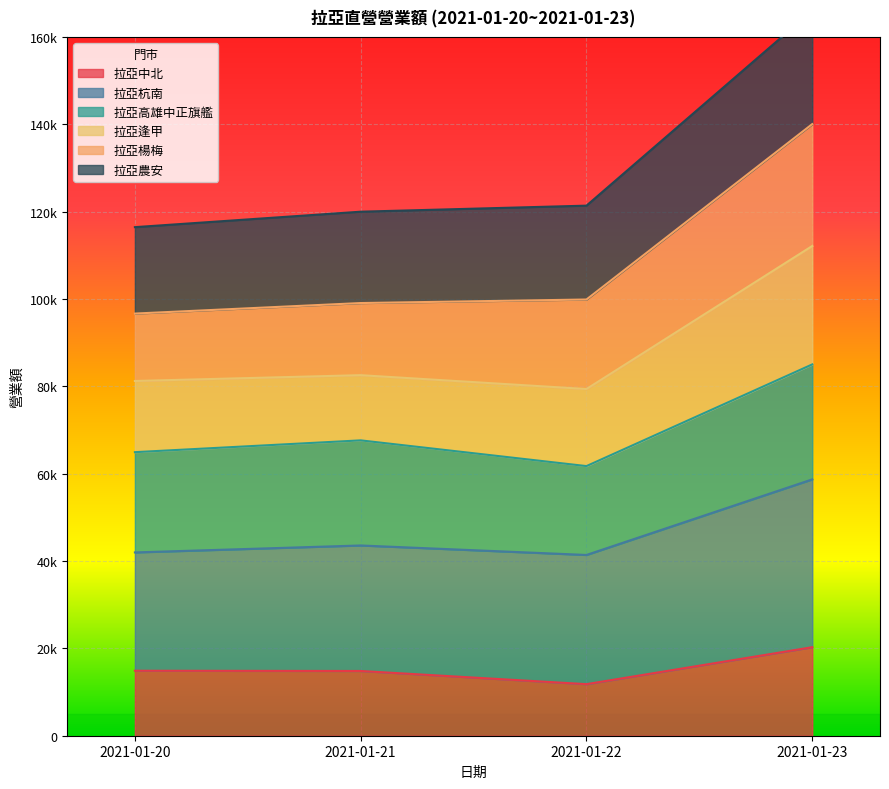

Is the value of 拉亞逢甲 at 2021-01-21 greater than the value of 拉亞中北 at 2021-01-22?

Yes